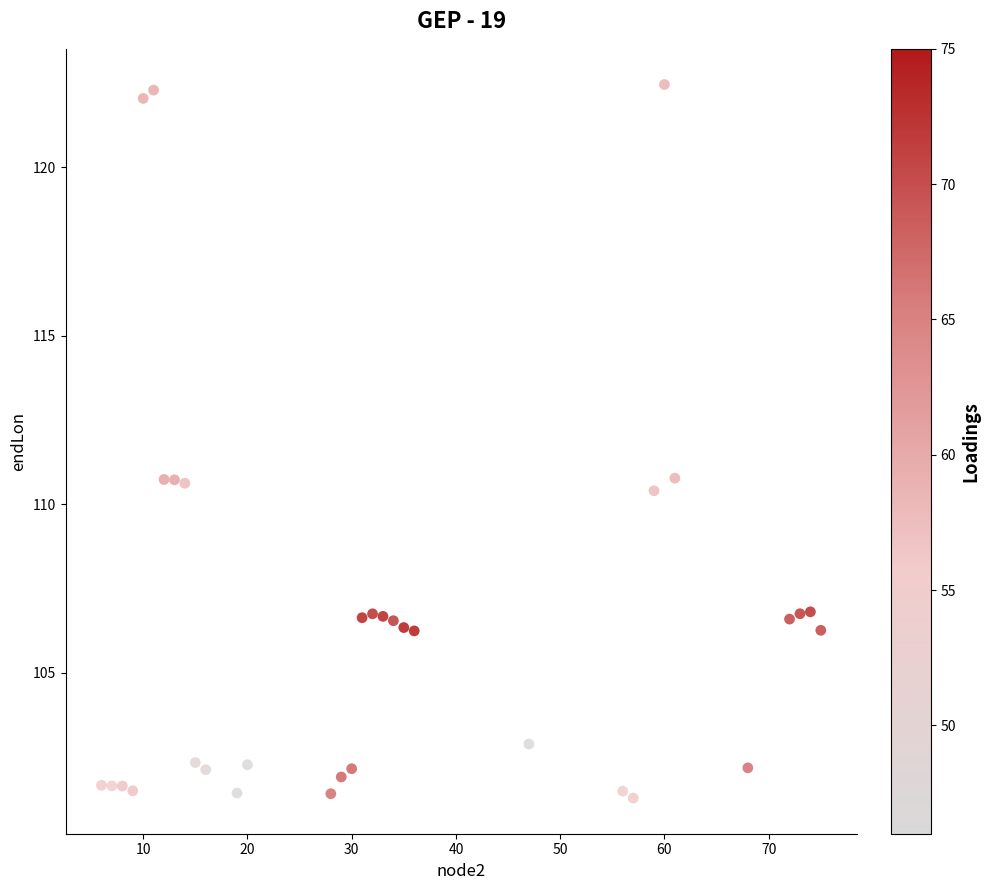

What is the range of X values (max minus min)?

69.0